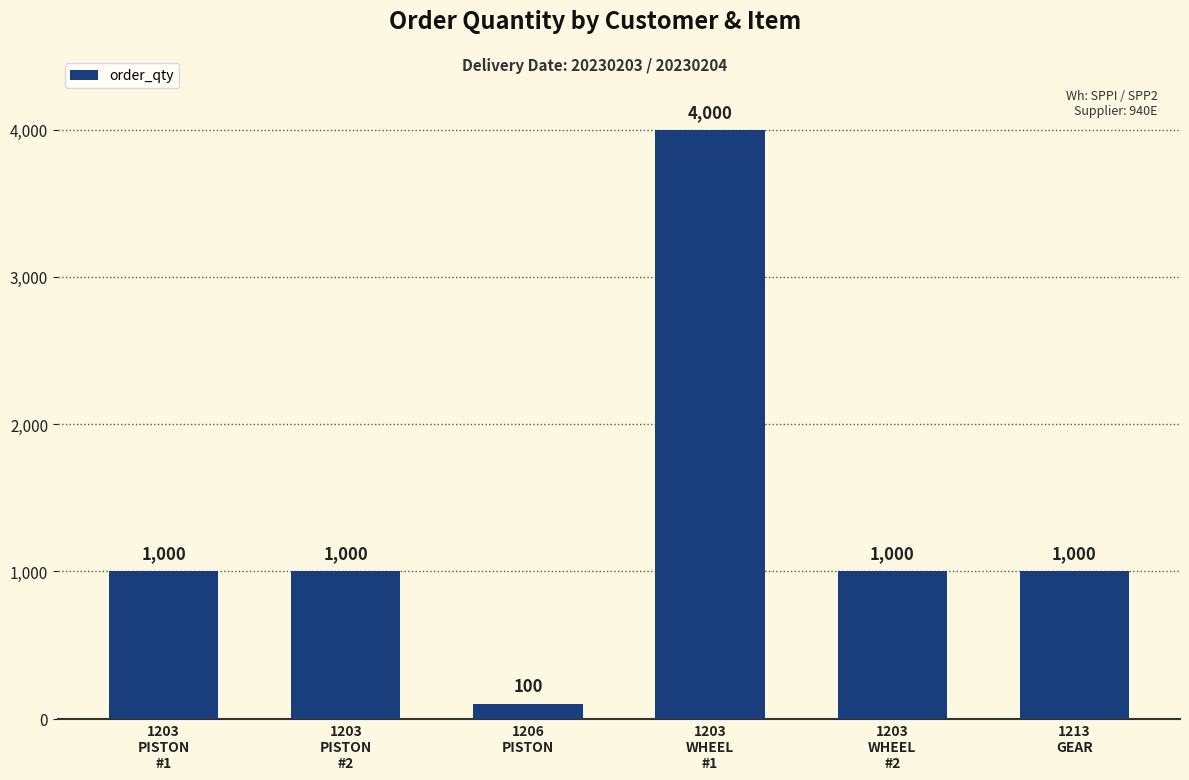

What is the label of the 2nd bar from the right?

1203
WHEEL
#2